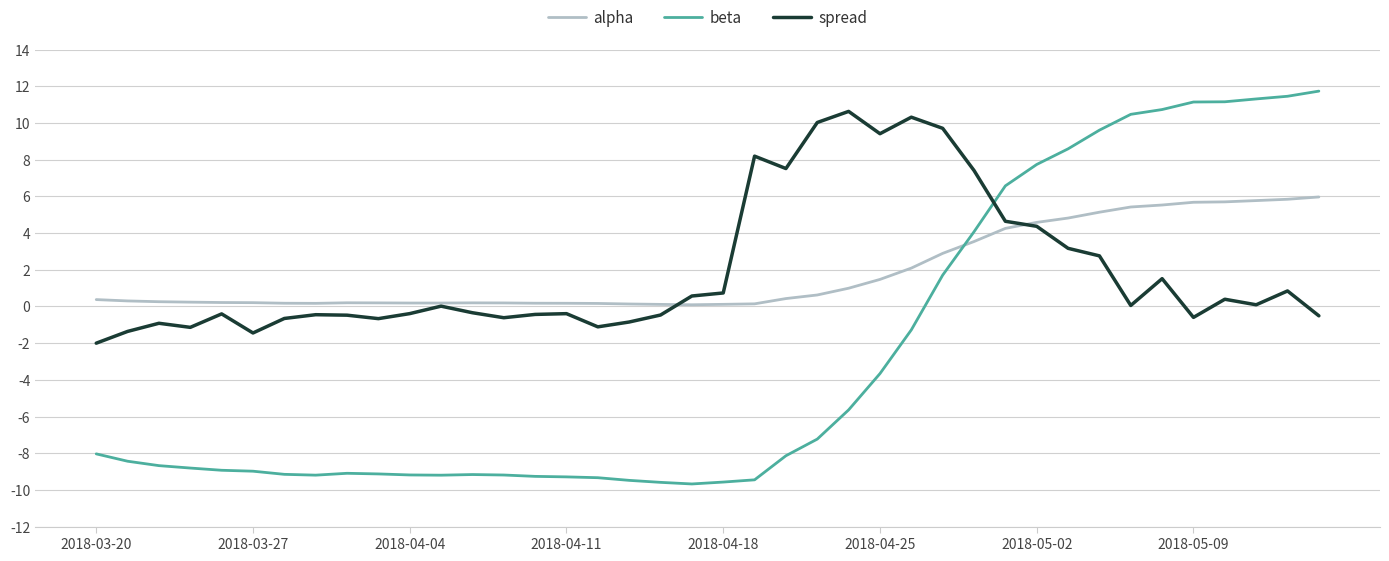

After their last crossing, which series has the higher values: alpha or beta?

beta